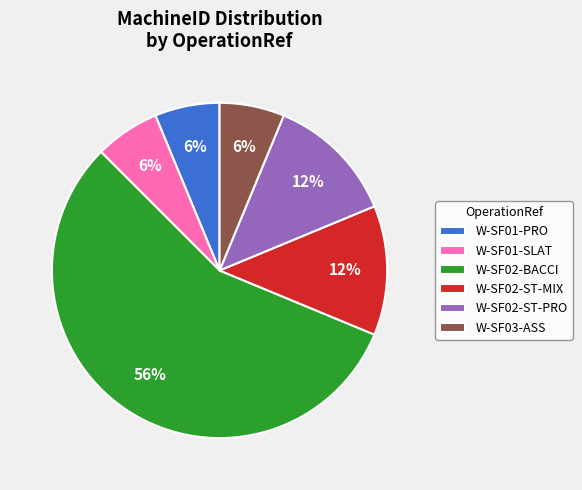

How many segments does this pie chart have?

6